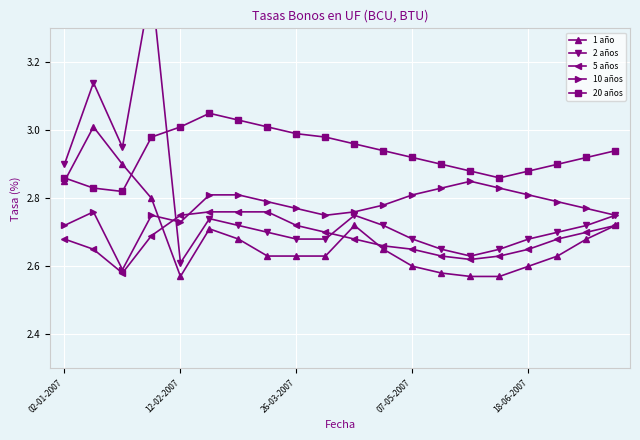

How many interior local valleys does the 10 años series have?

3